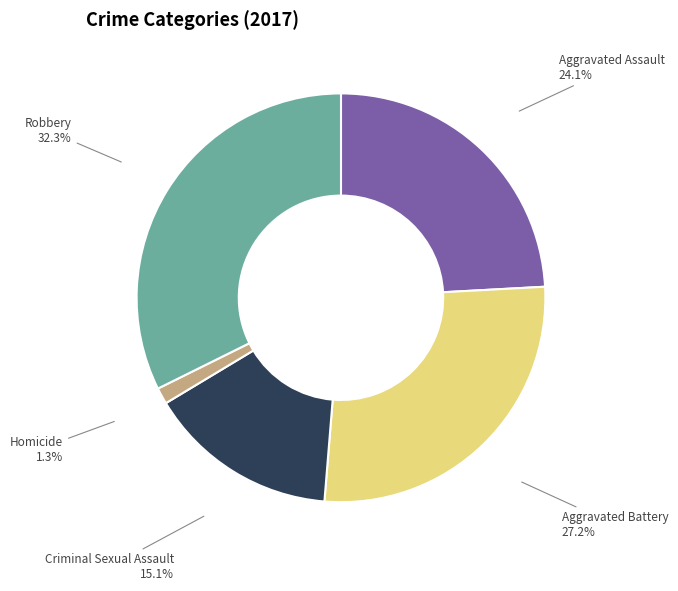

Is Criminal Sexual Assault the majority of the pie?

No